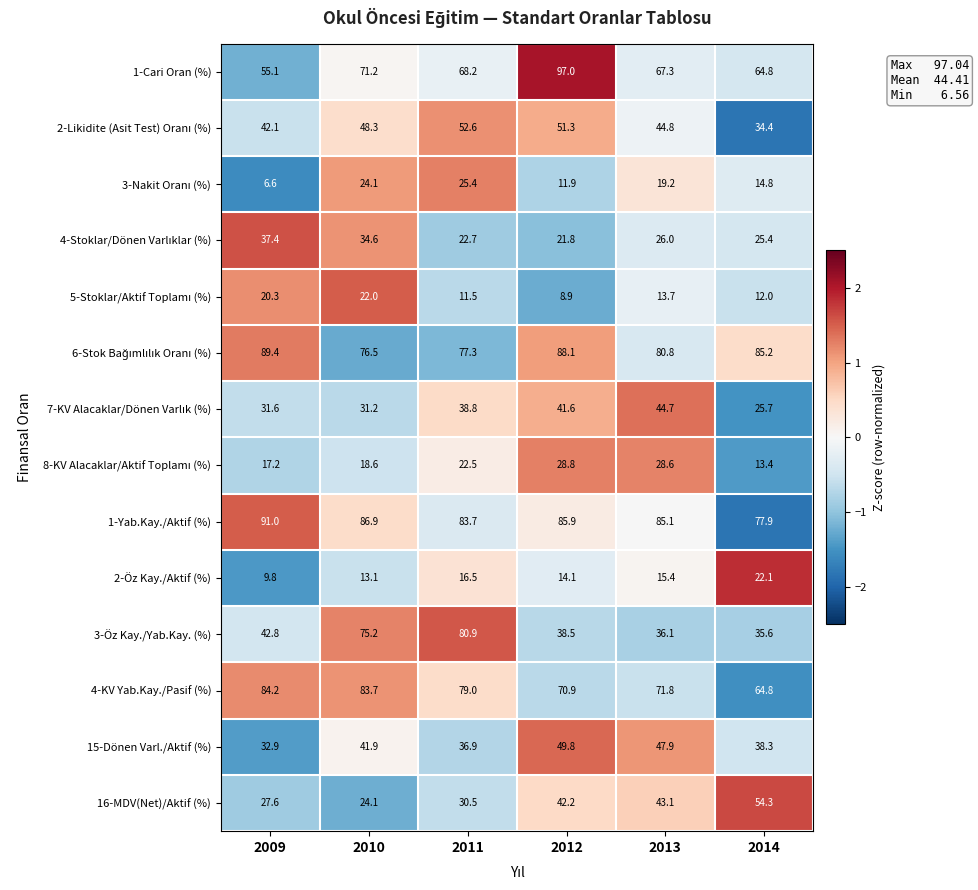

List the labels in order of 1-Yab.Kay./Aktif (%) value, largest first.

2009, 2010, 2012, 2013, 2011, 2014